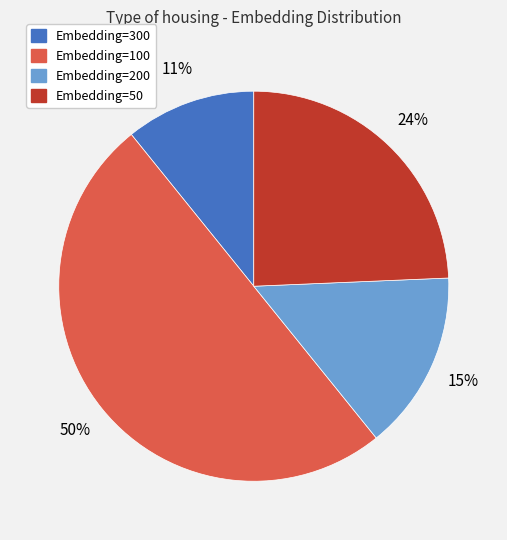

To the nearest percent, what is the difference between the largest and smallest slice percentages?

39%